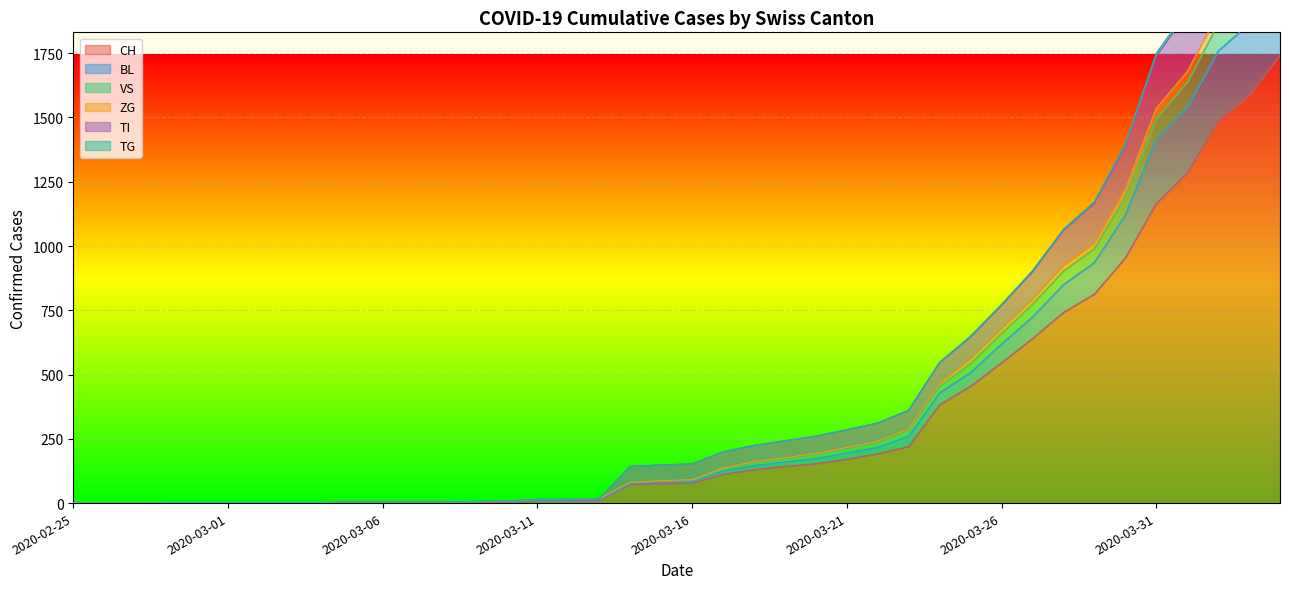

The value of CH at 2020-03-17 is 112. True or false?

True